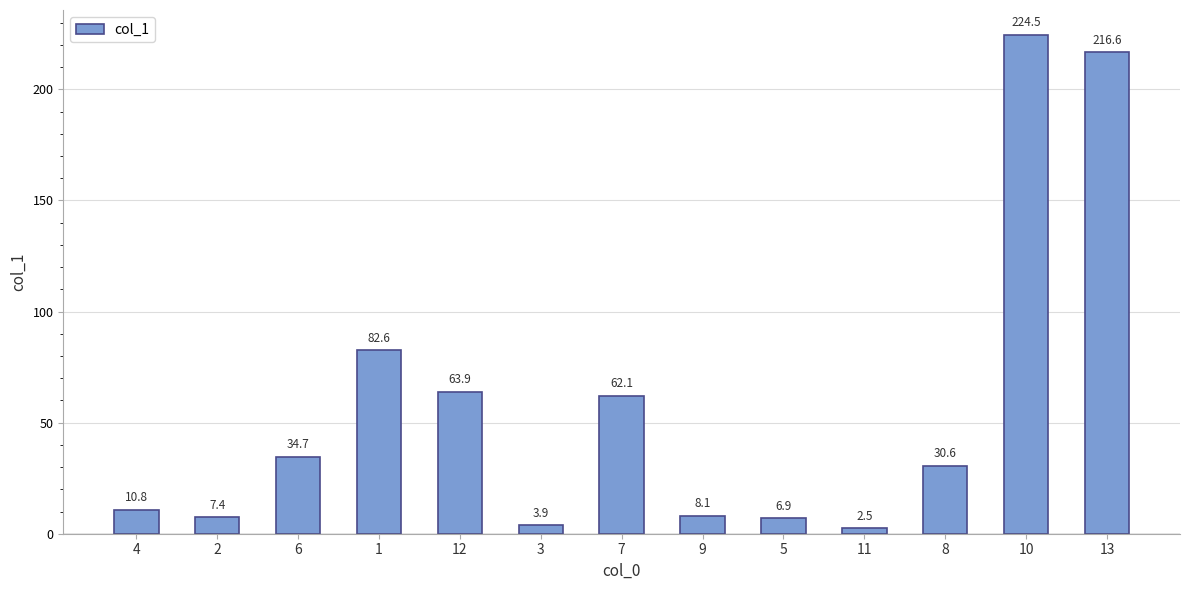

Does the chart contain any negative values?

No